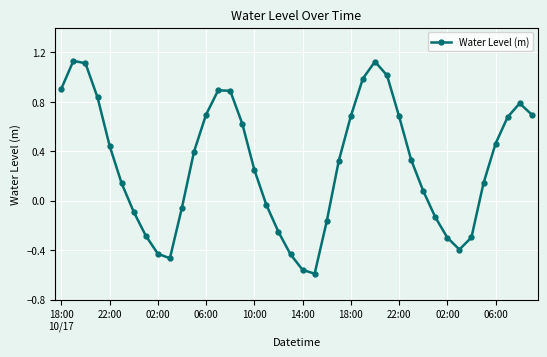

What is the difference between the second highest and second lowest values?

1.7